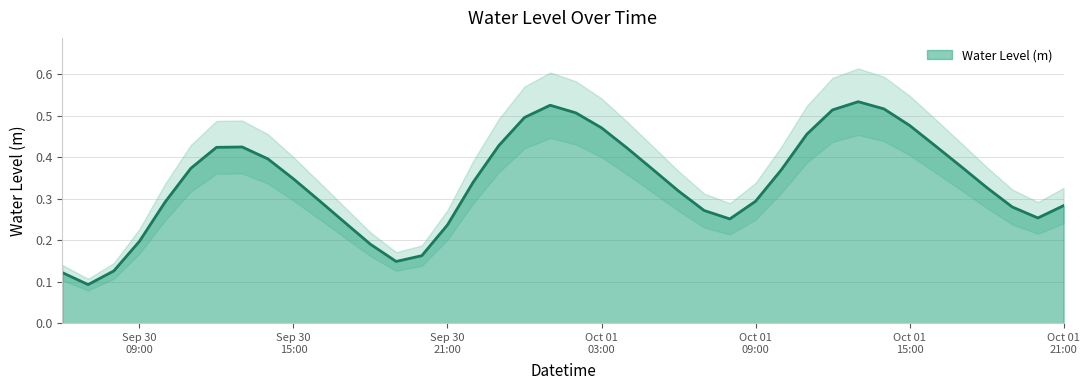

Which label corresponds to the largest value in the chart?

2022-10-01 13:00:00